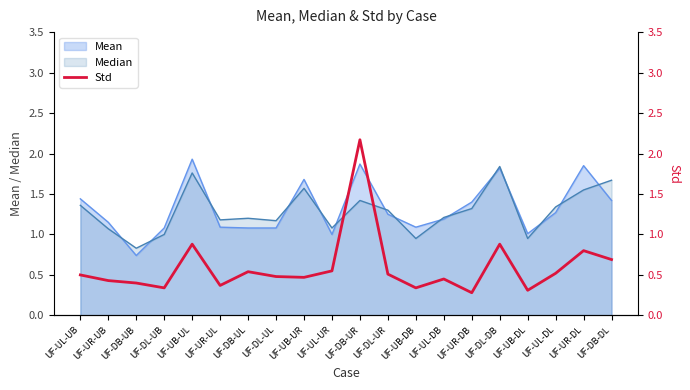

How many lines are shown in the chart?

1